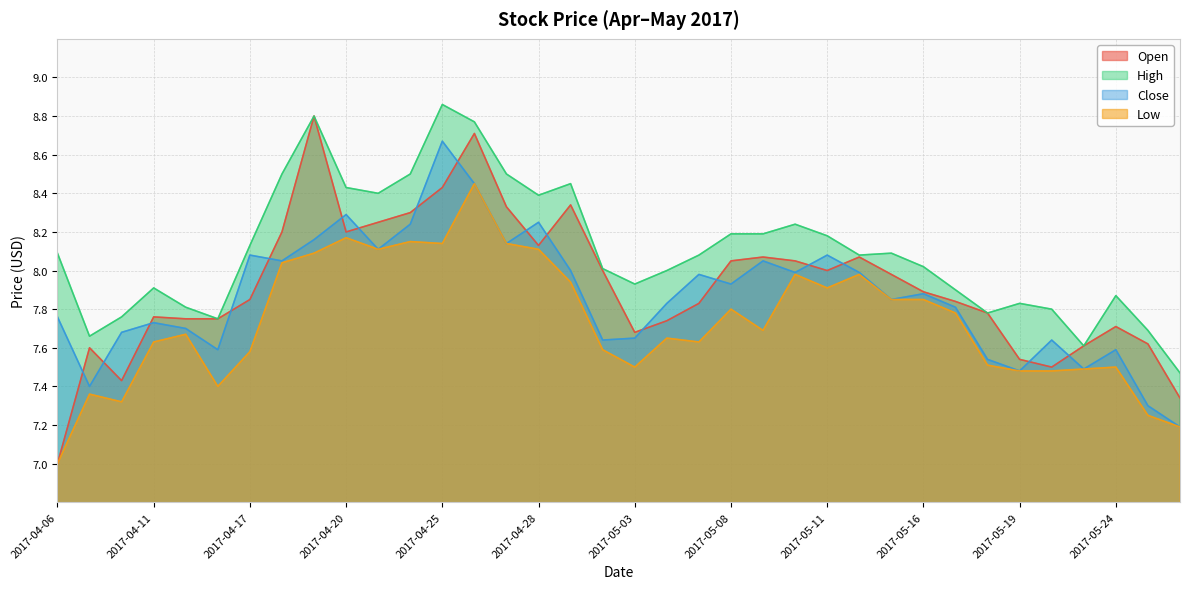

True or false: Open and Close intersect in this chart.

True